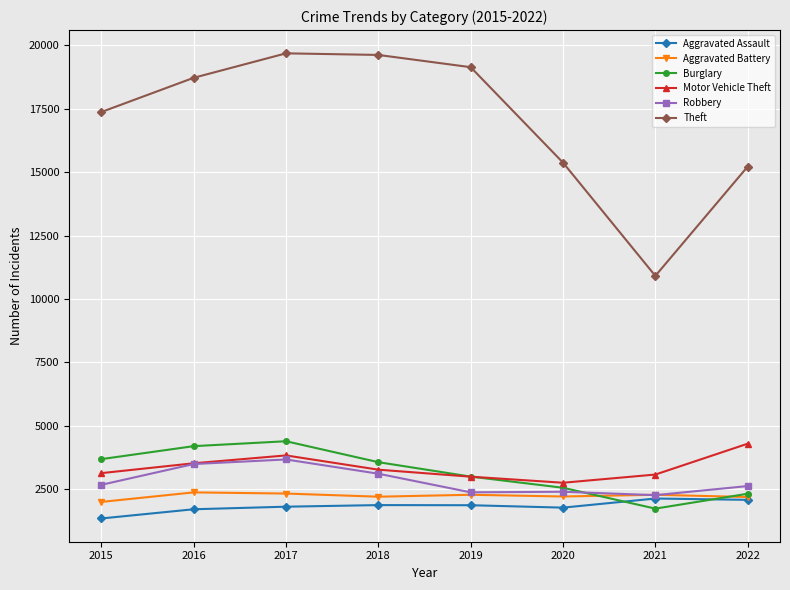

Rank the series at 2015 from highest to lowest value.

Theft, Burglary, Motor Vehicle Theft, Robbery, Aggravated Battery, Aggravated Assault